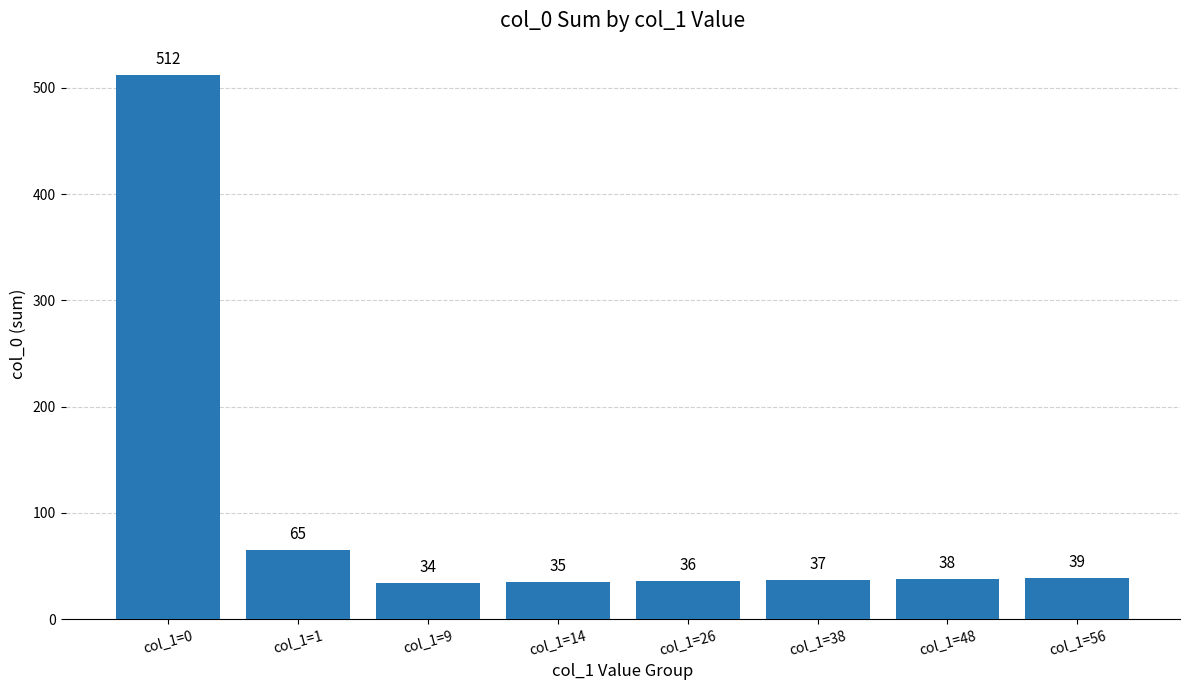

What is the sum of the values at col_1=0 and col_1=56?

551